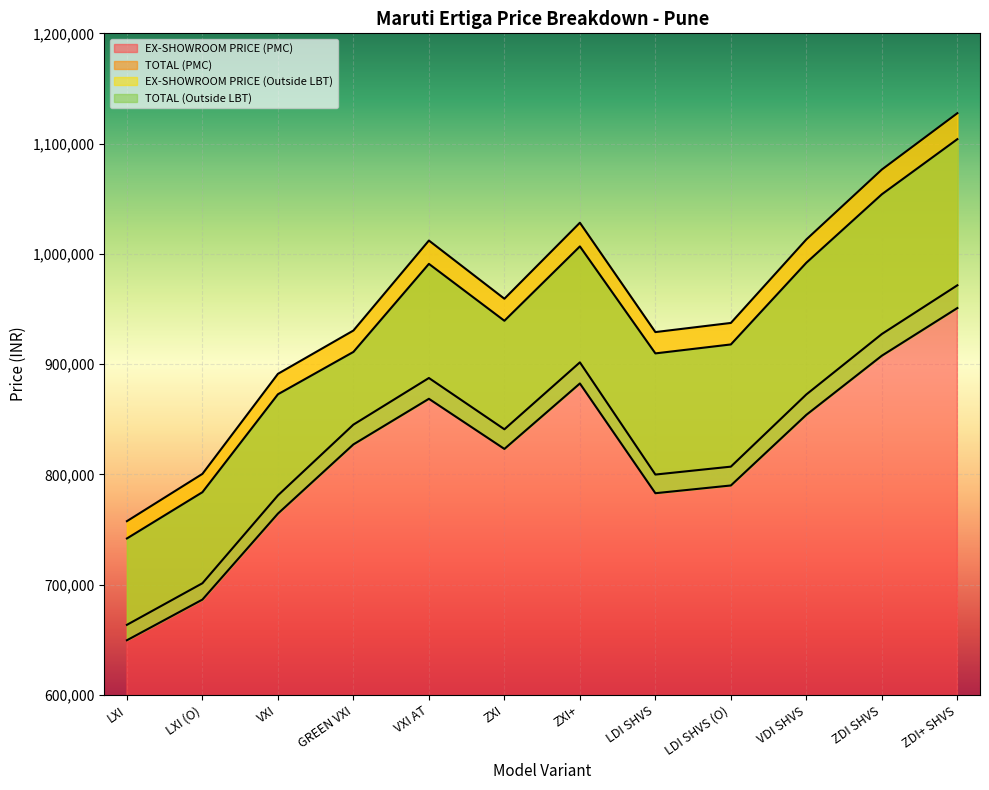

What are all the series names shown in the legend?

EX-SHOWROOM PRICE (PMC), TOTAL (PMC), EX-SHOWROOM PRICE (Outside LBT), TOTAL (Outside LBT)